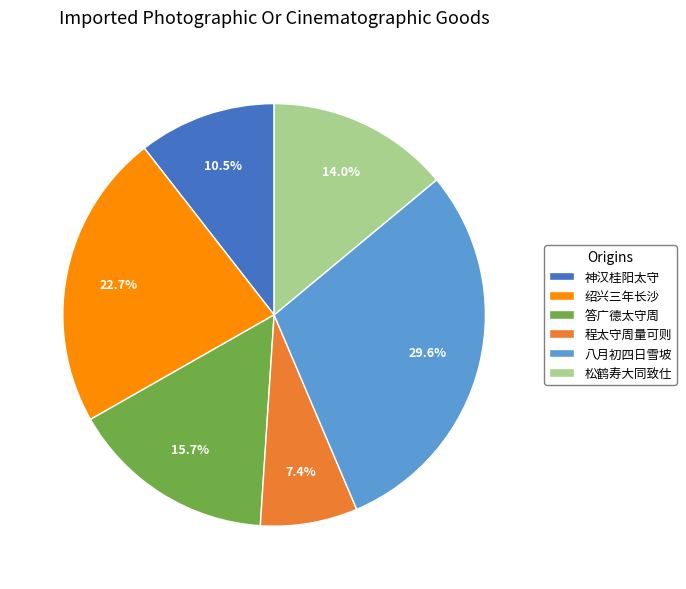

Approximately how many times larger is the value at 程太守周量可则 compared to 神汉桂阳太守?

0.7